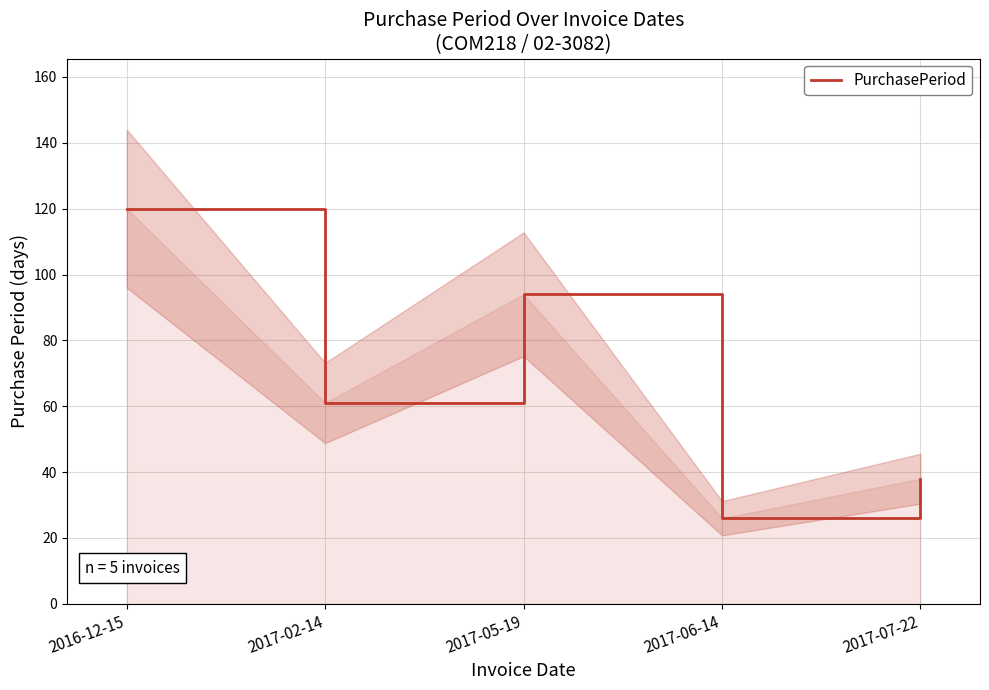

Does the chart have visible grid lines?

Yes